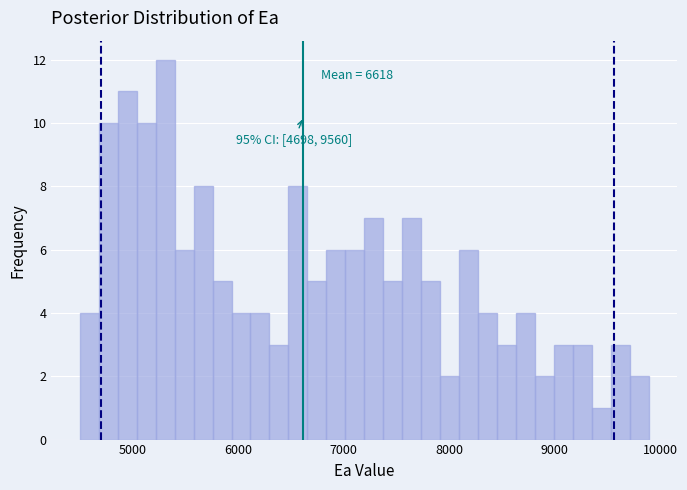

Read against the x-axis, roughly where is the centre of the tallest bar?

5300